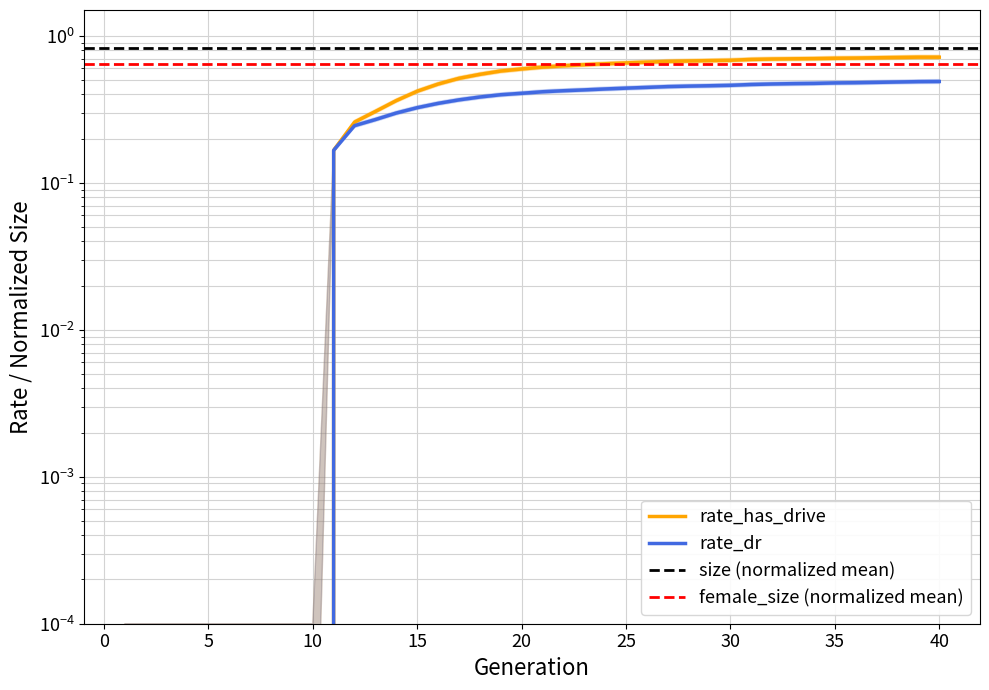

True or false: rate_has_drive and rate_dr cross at least once.

False